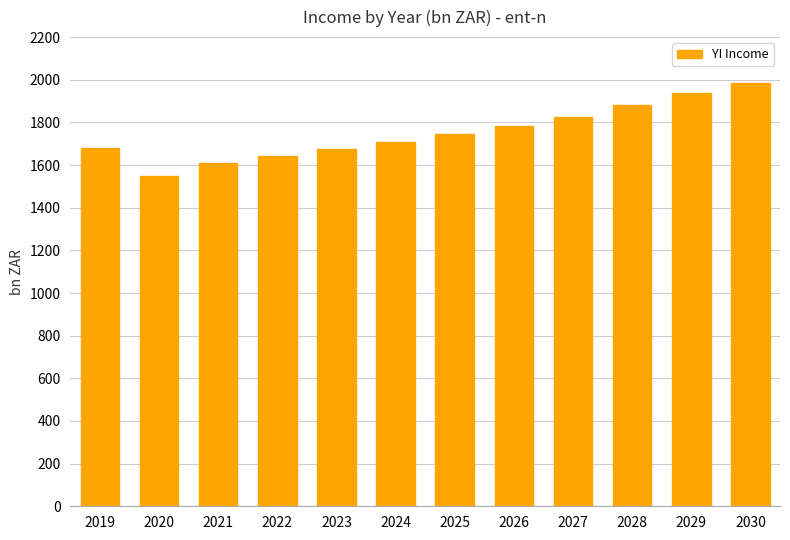

How many values are below 1745?

6